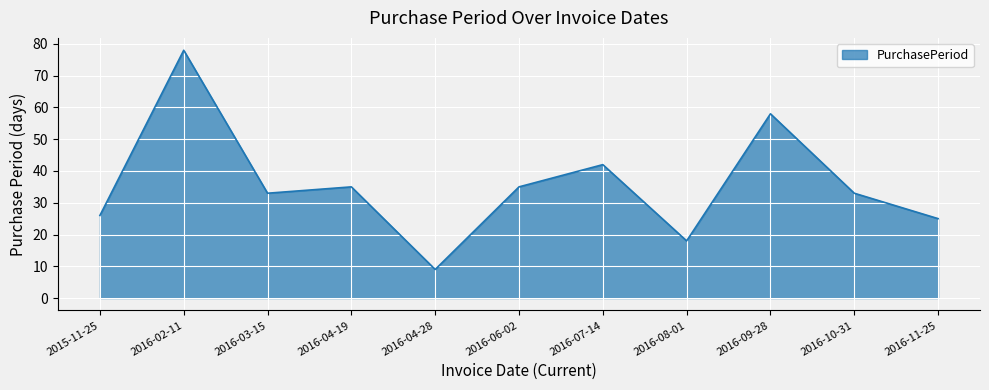

What position from the right is 2015-11-25?

11